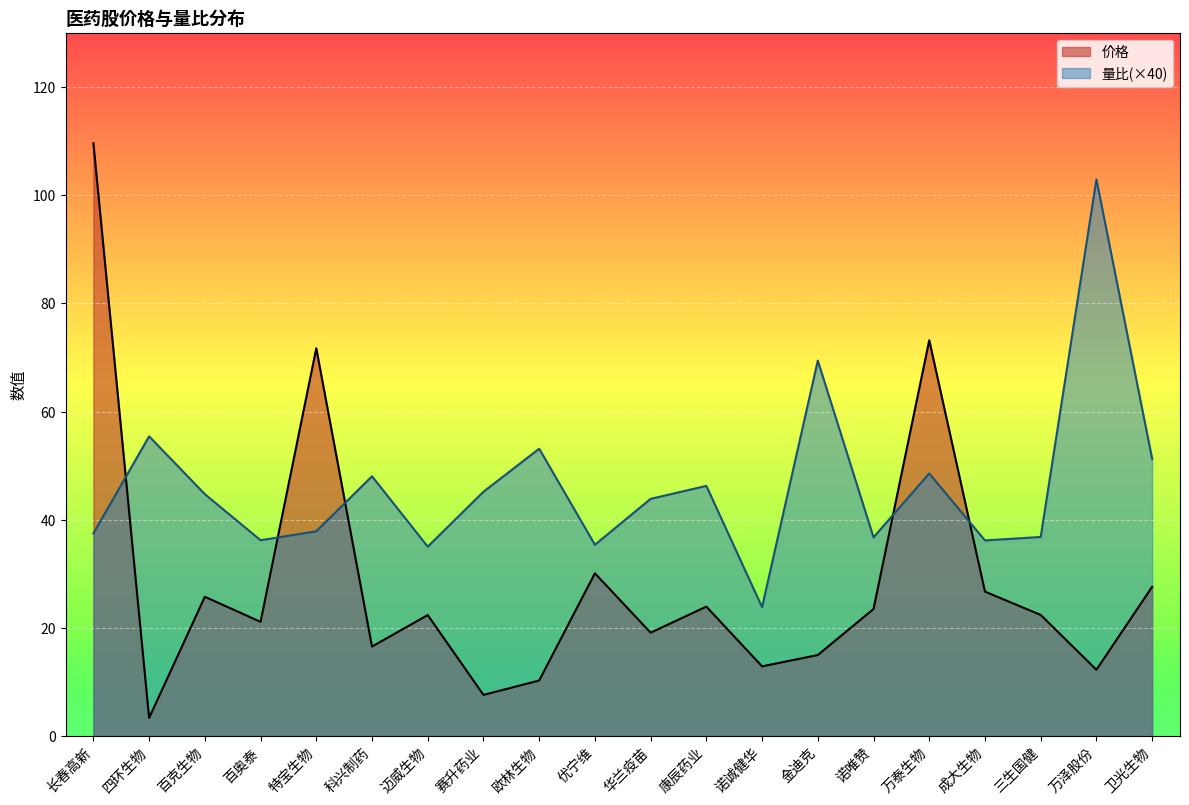

What value does the 价格 series have at 成大生物?

26.7